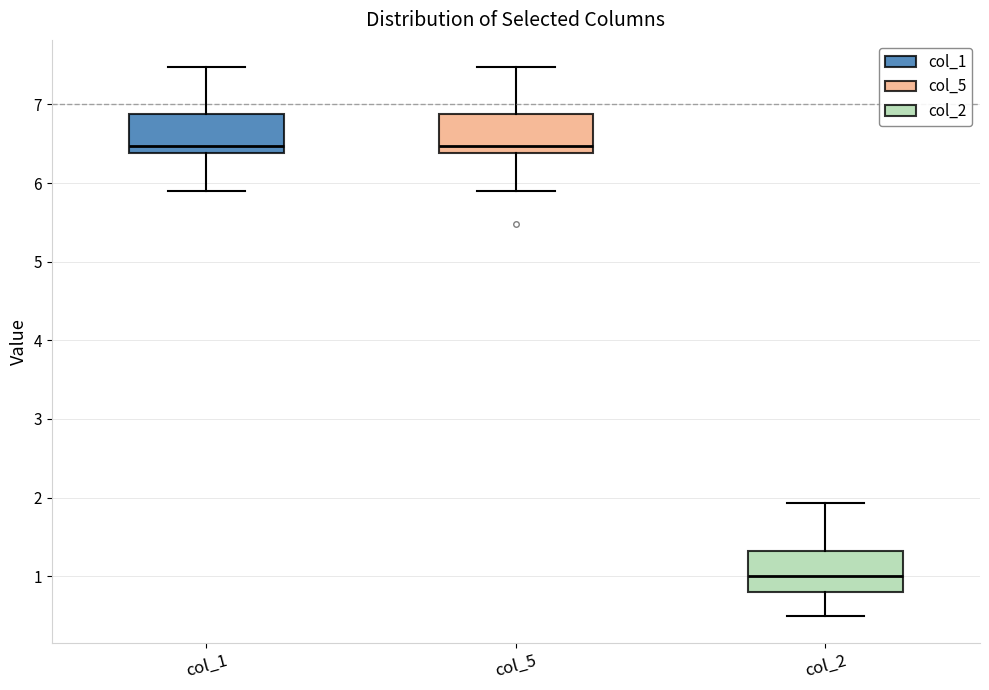

Reading left to right, read every box against the y-axis: the position of its median line, the range the box covers, and the ends of its whiskers. The values are not printed on the chart, so give them approximately, as read against the axis.

col_1: median 6.5, box 6.4 to 6.9, whiskers 5.9 to 7.5
col_5: median 6.5, box 6.4 to 6.9, whiskers 5.9 to 7.5
col_2: median 1.0, box 0.8 to 1.3, whiskers 0.5 to 1.9